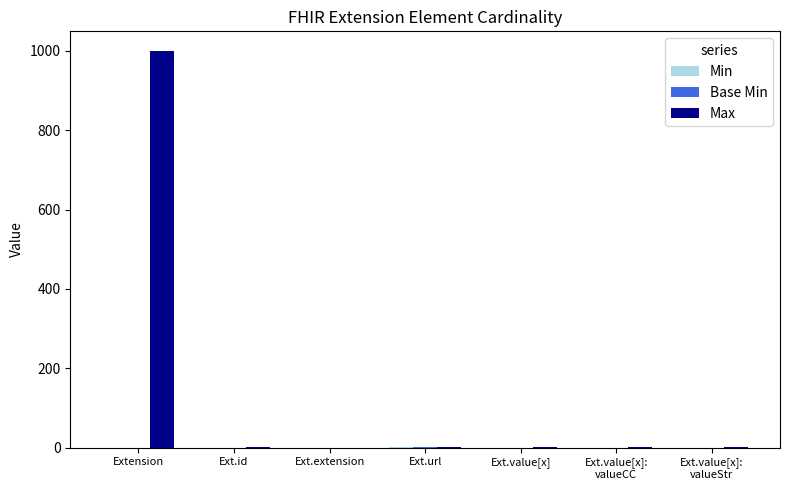

Which series has the widest spread of values?

Max